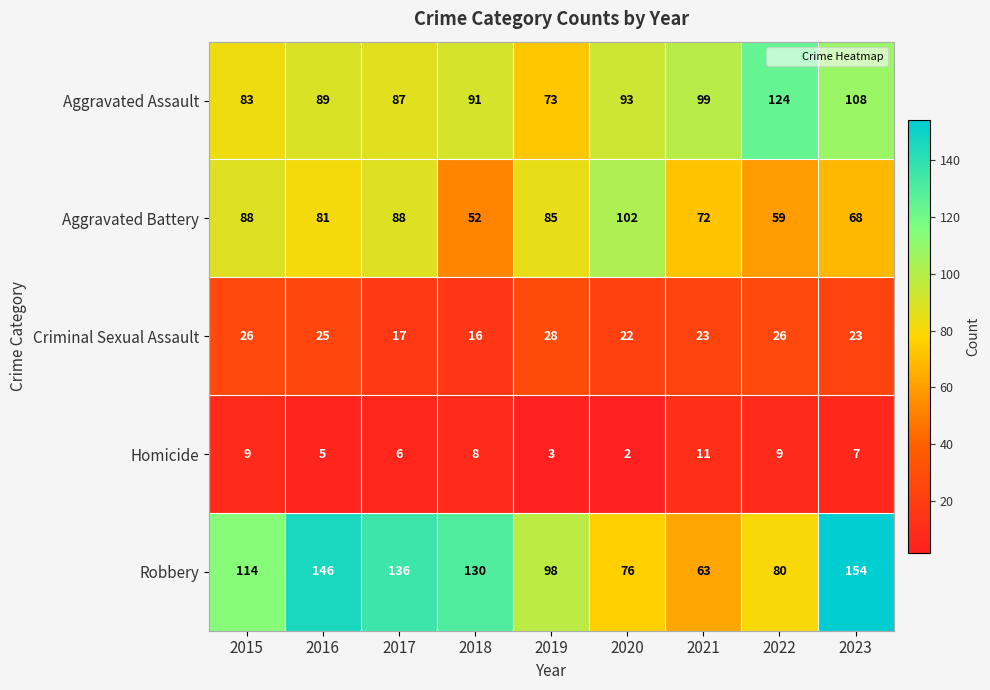

What is the difference between the Aggravated Assault values at 2022 and 2015?

41